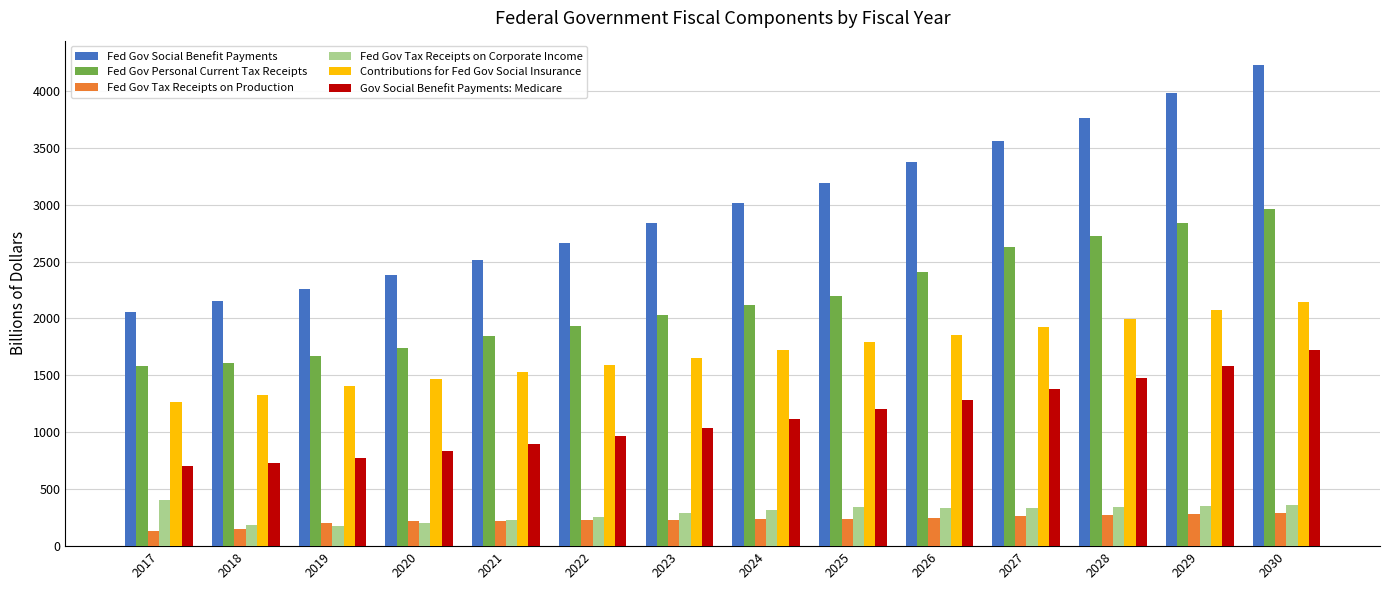

True or false: Contributions for Fed Gov Social Insurance has a value of 1997.6 at 2028.

True